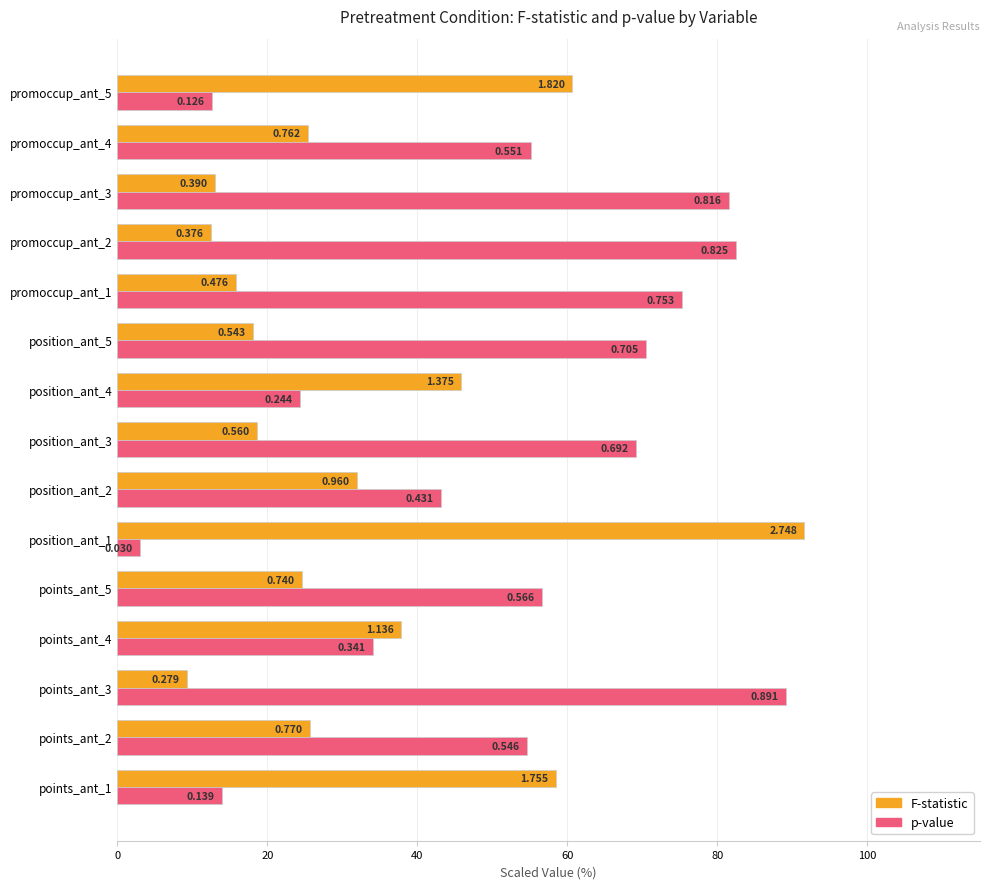

What are all the series names shown in the legend?

F-statistic, p-value